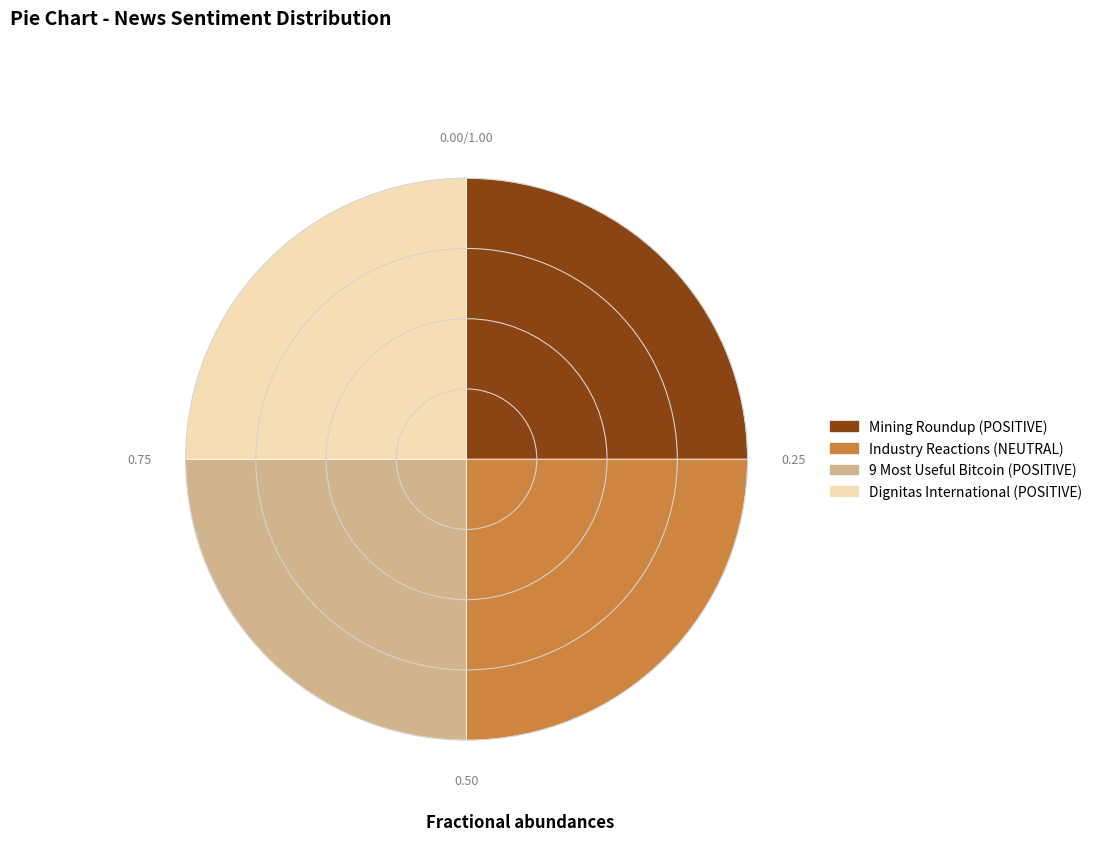

Does Mining Roundup (POSITIVE) account for over 50% of the chart?

No